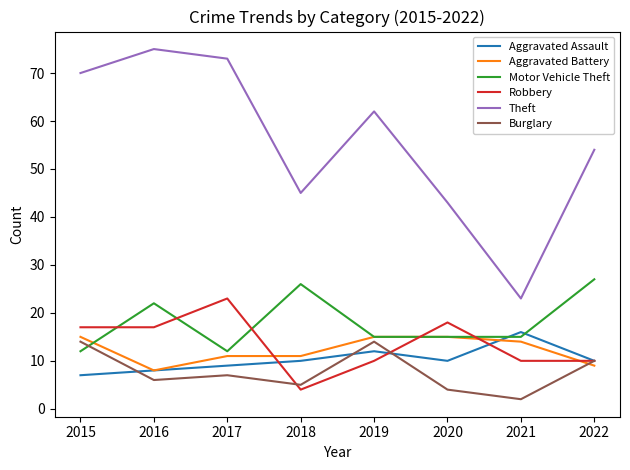

How many intersections are there between Aggravated Battery and Burglary?

1